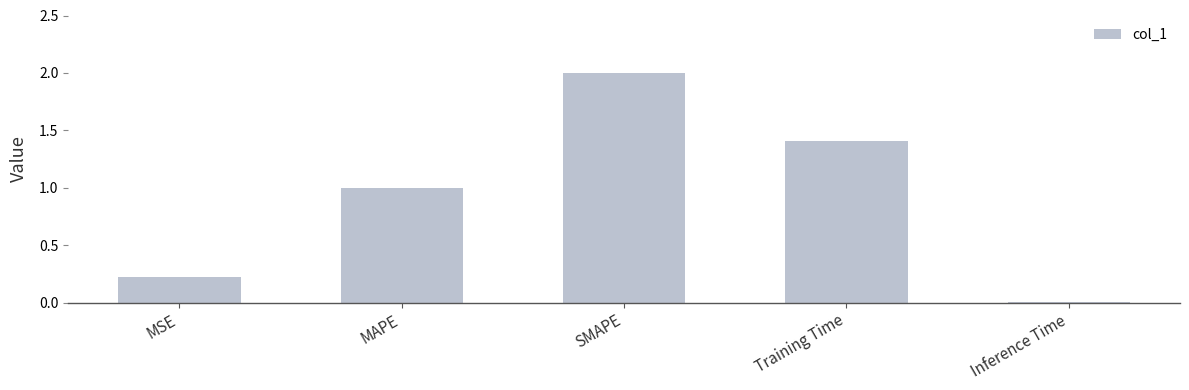

How many bars are there in total?

5